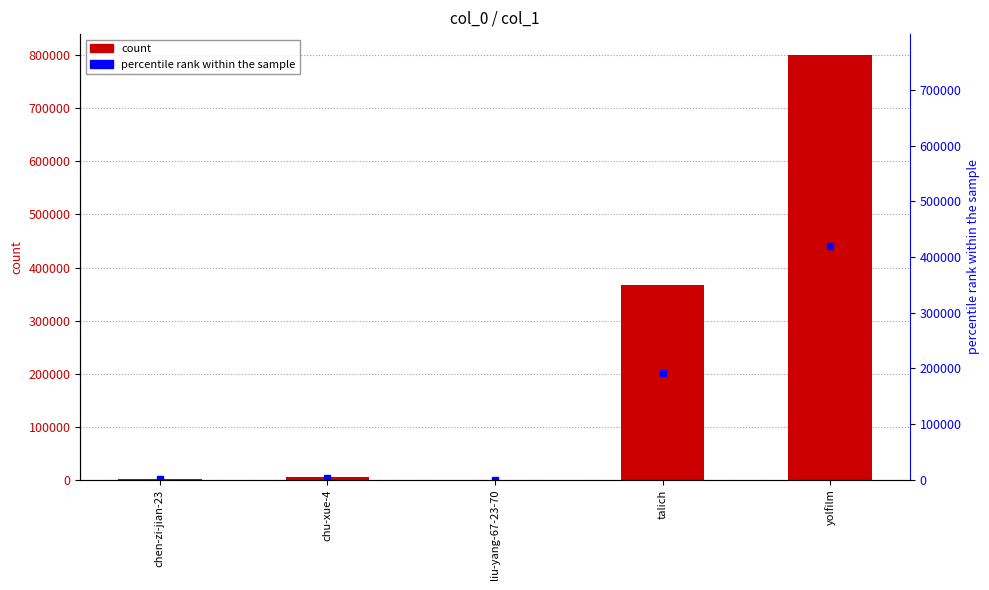

What is the difference between the second highest and minimum values?

367343